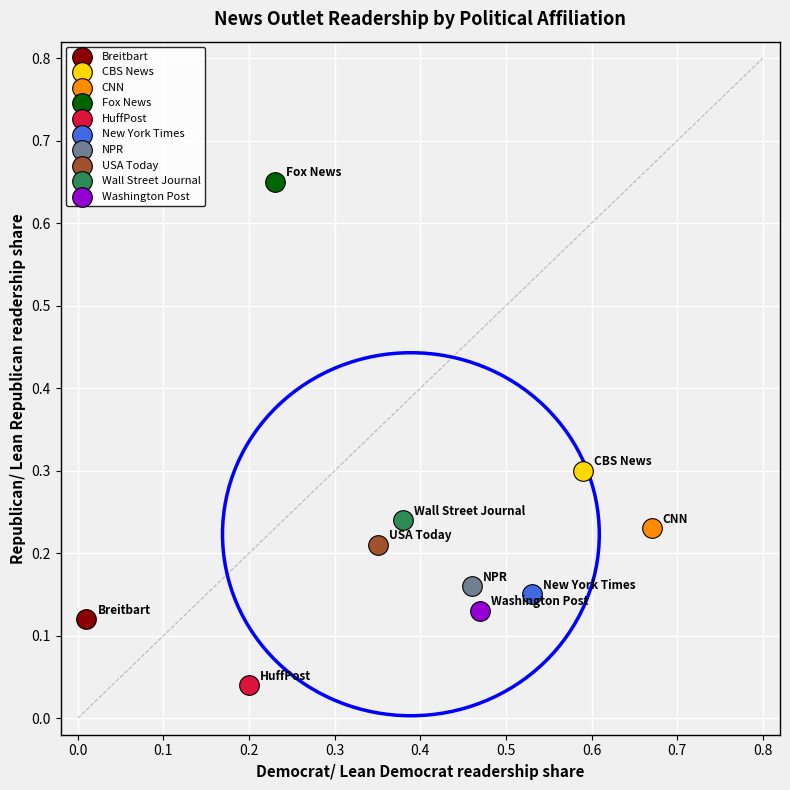

Which series contains the highest Y value?

Fox News